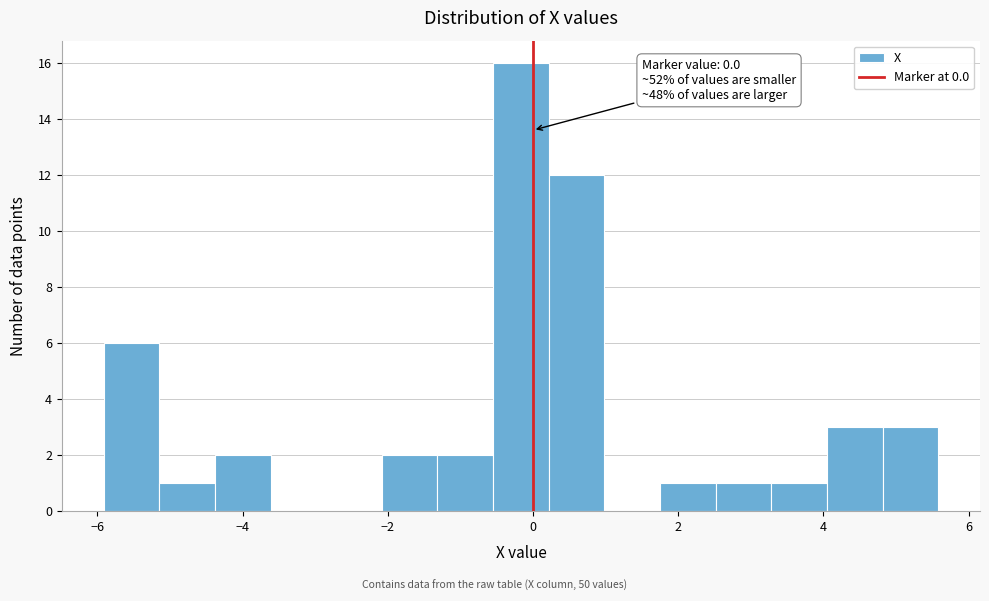

Around what value on the x-axis is the tallest bar? Give the approximate position of its centre, as read against the axis.

-0.2